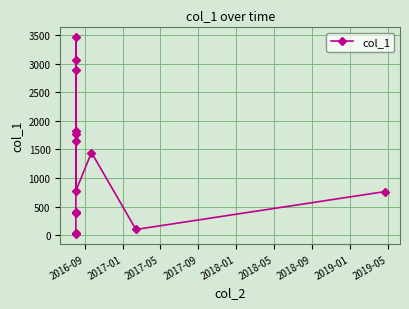

What is the ratio of the value at 2018-09 to the value at 2019-01?

0.6